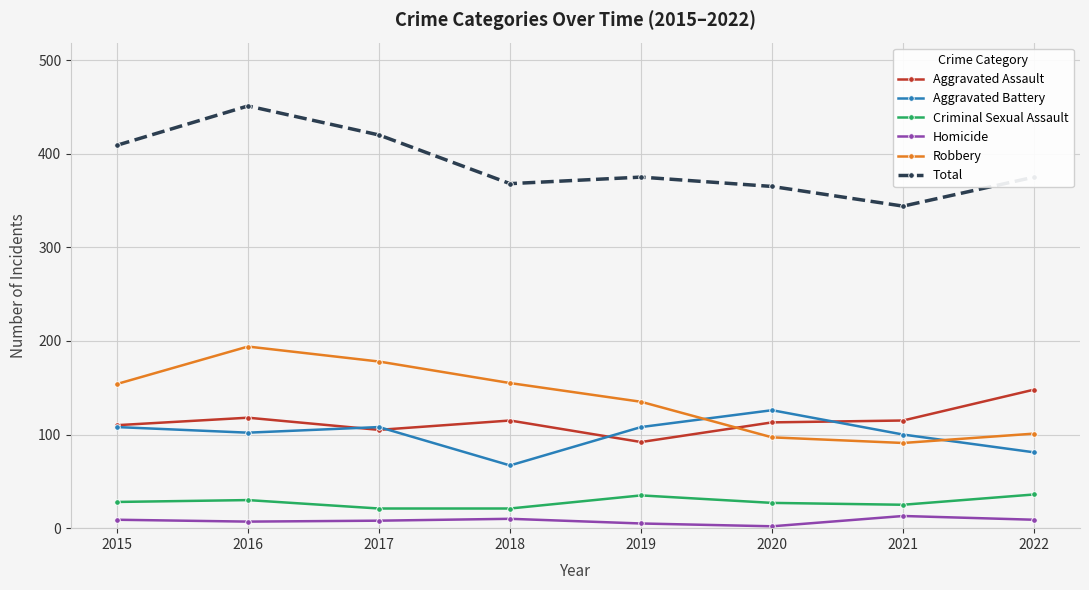

True or false: Robbery has a value of 46 at 2022.

False